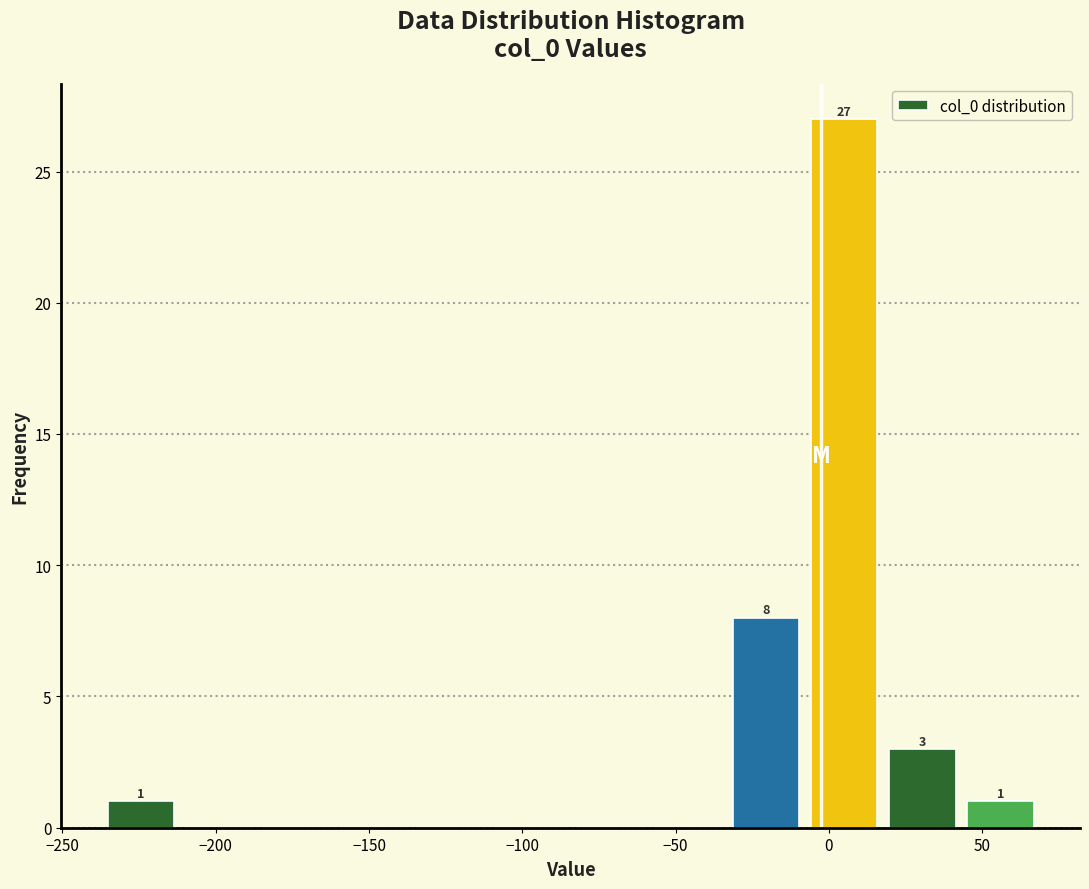

Which range on the x-axis has the tallest bar?

-10 to 20